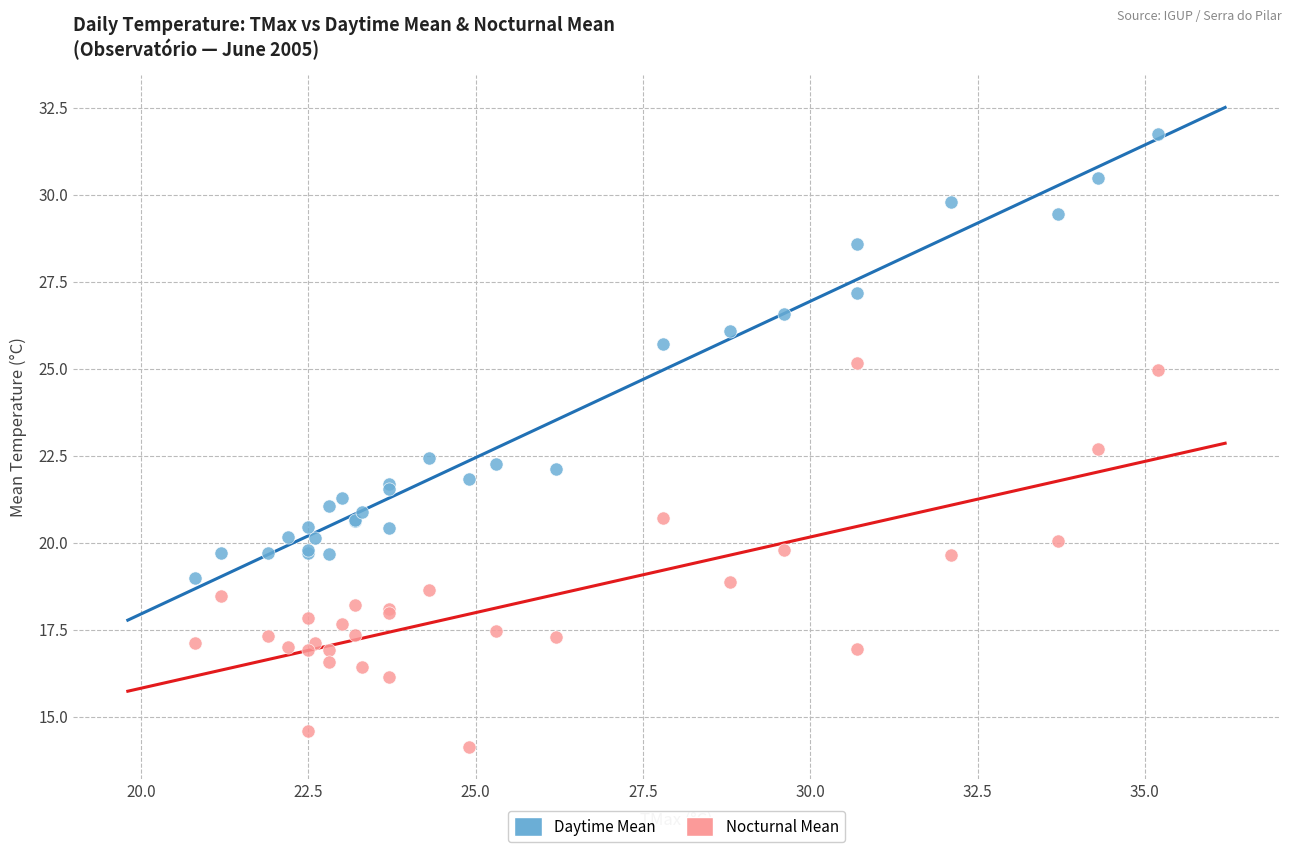

What is the X range (max minus min) for the scatter plot?

14.4